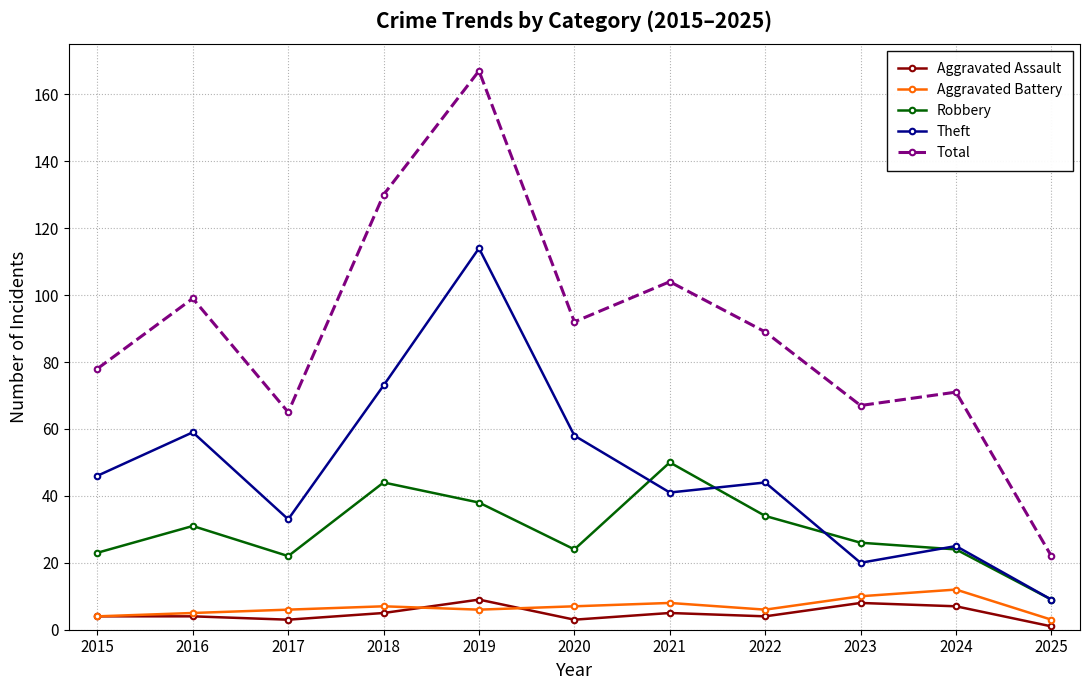

At which category is the sum across all series the highest?

2019